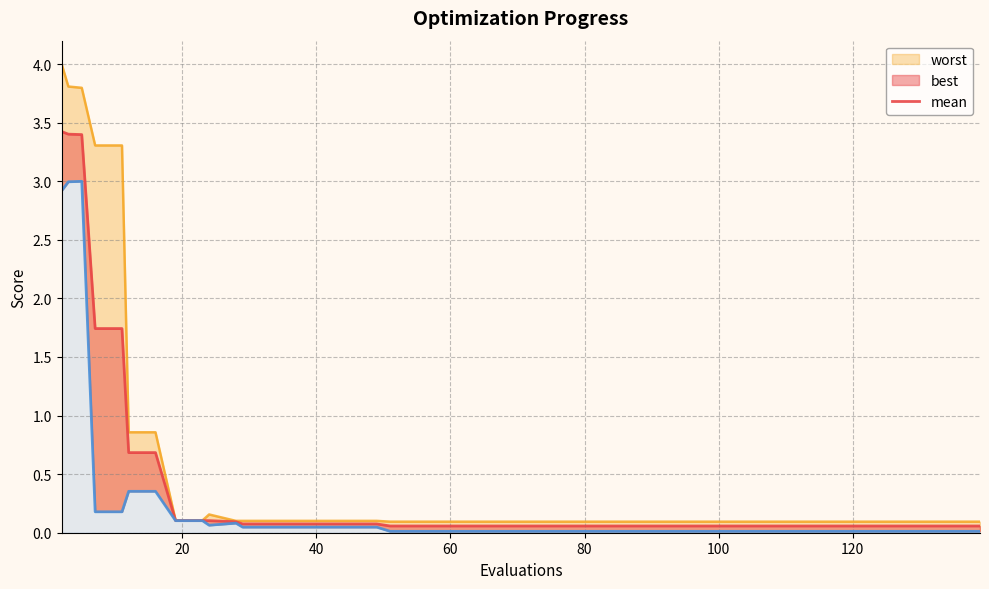

How many lines are shown in the chart?

3